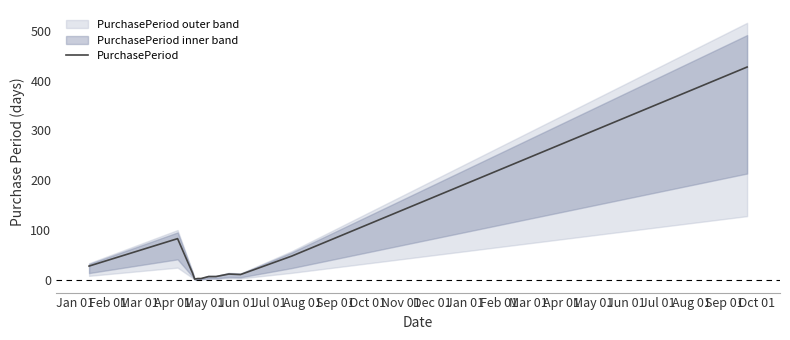

What is the difference between the maximum and second lowest values?

424